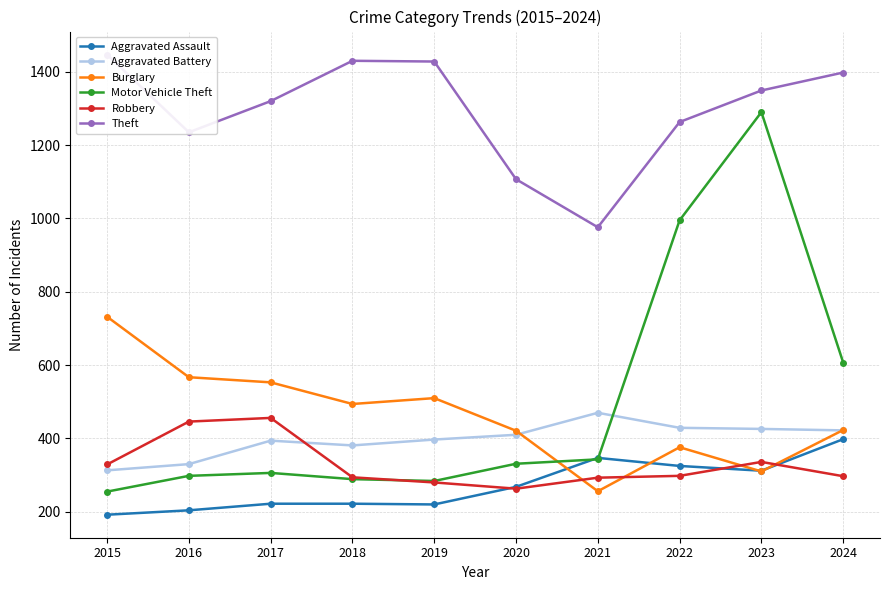

Which series changed the most between 2020 and 2024?

Theft